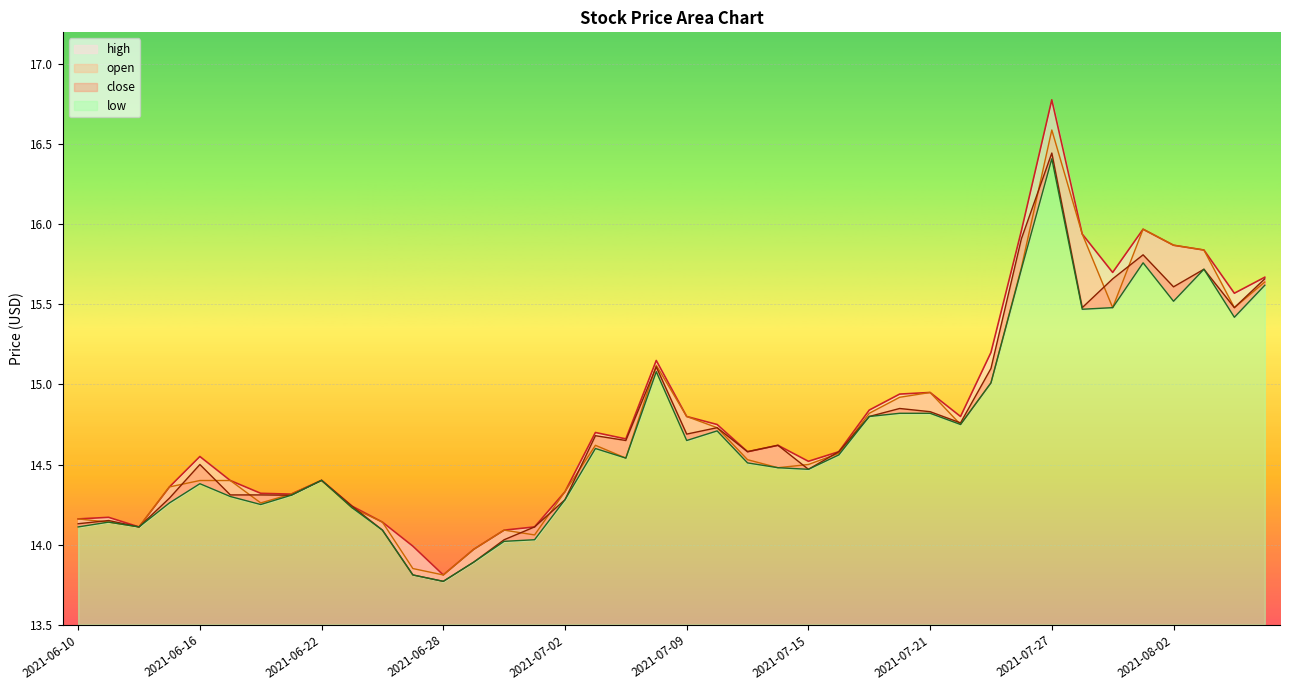

Which has a higher value, 2021-06-24 or 2021-08-05?

2021-08-05